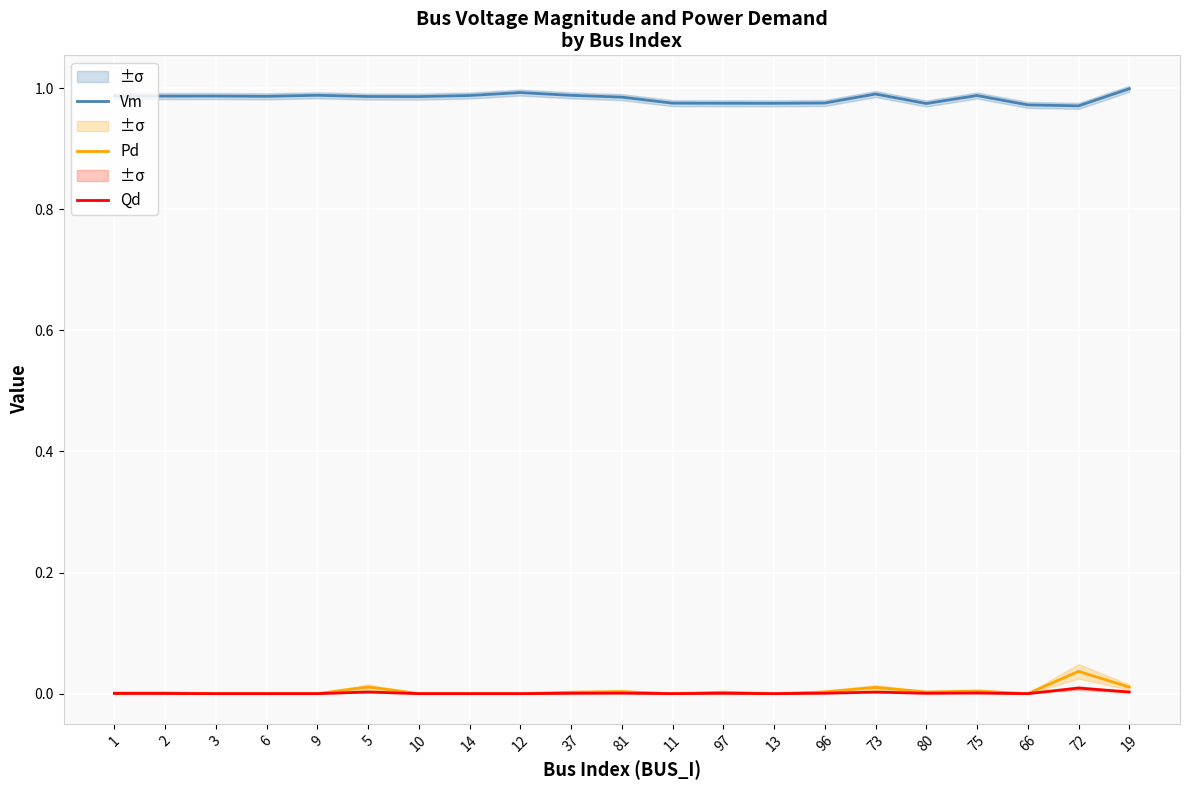

Which has a higher value, 13 or 80?

13